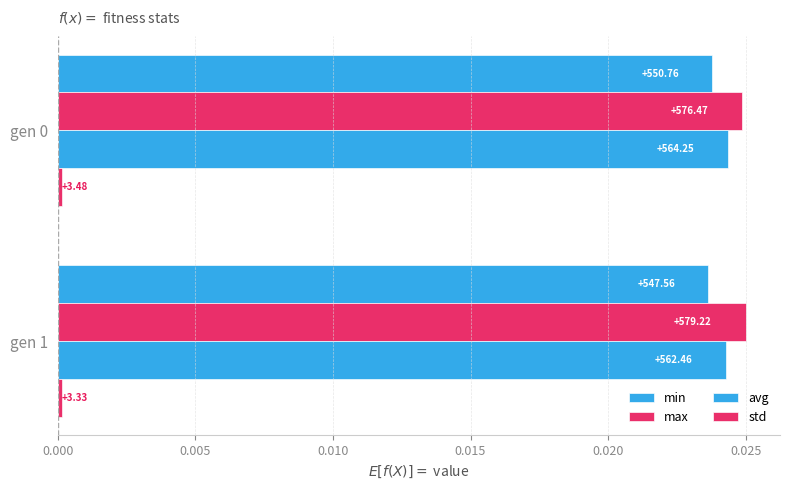

List the series in order of their peak value, lowest first.

std, min, avg, max